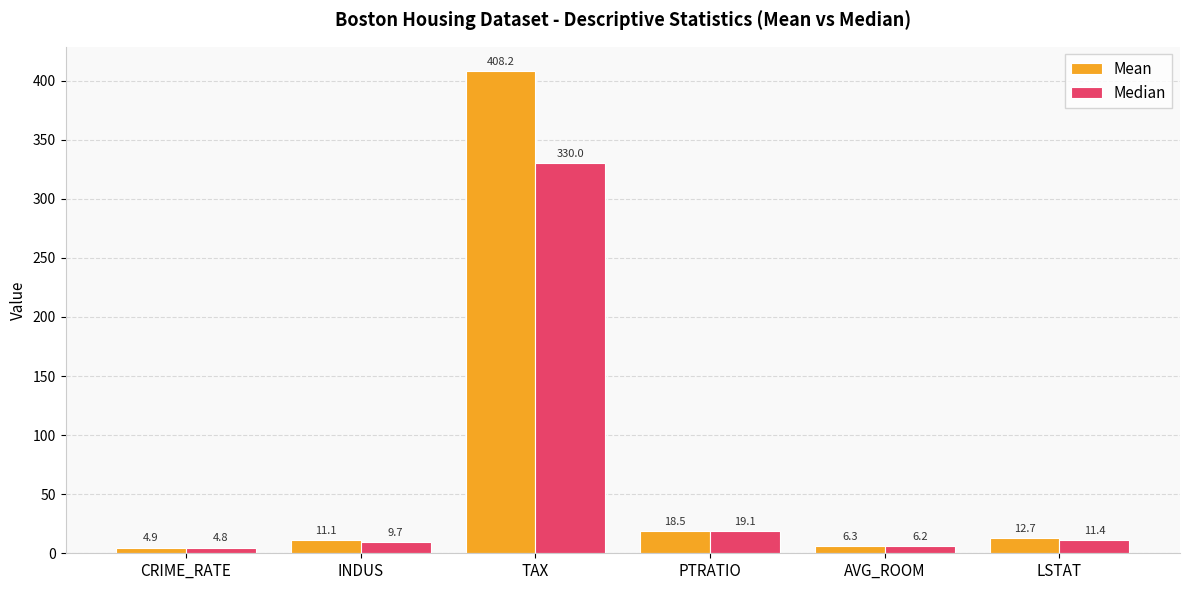

How many bars are there in total?

12